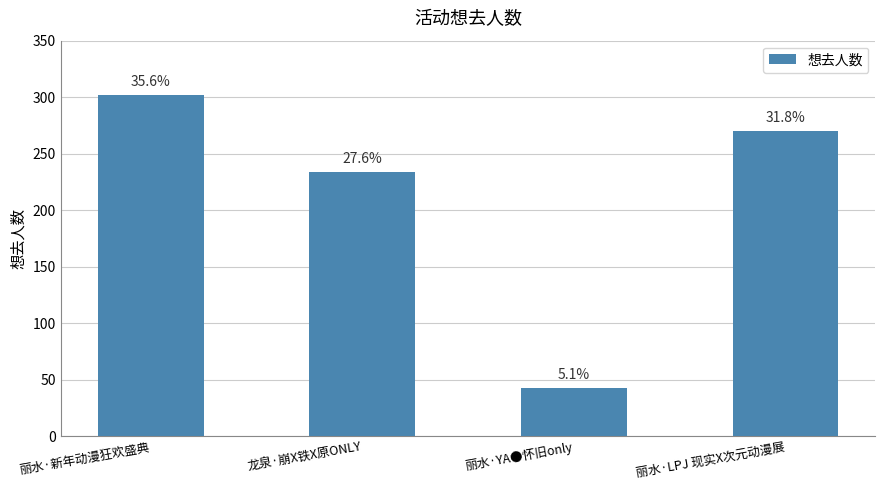

How many values are between 234 and 302?

3